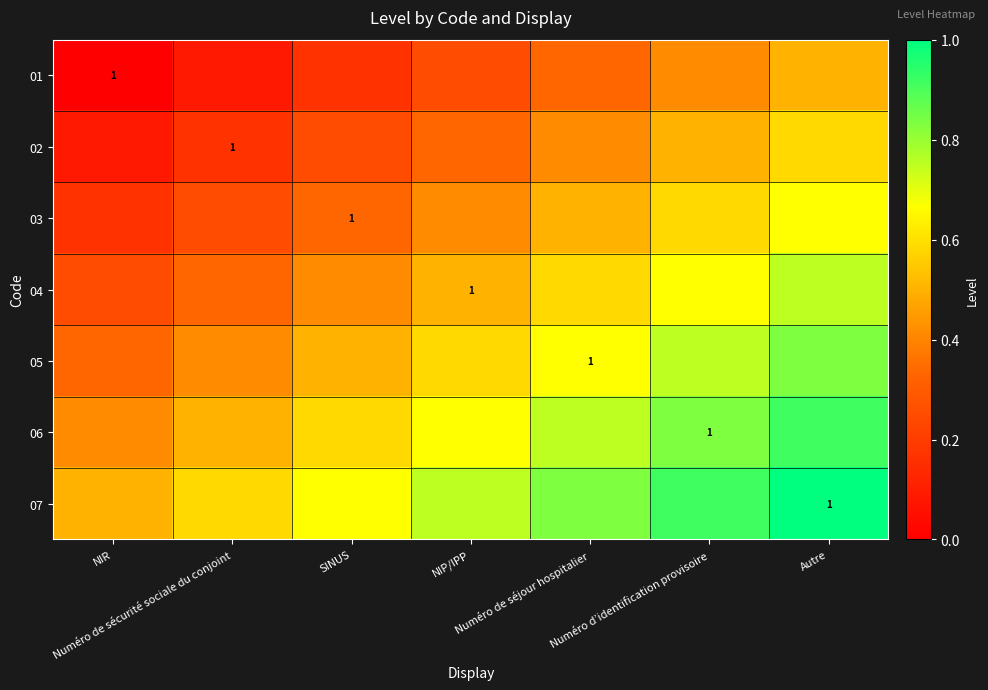

How many series are shown in this chart?

7